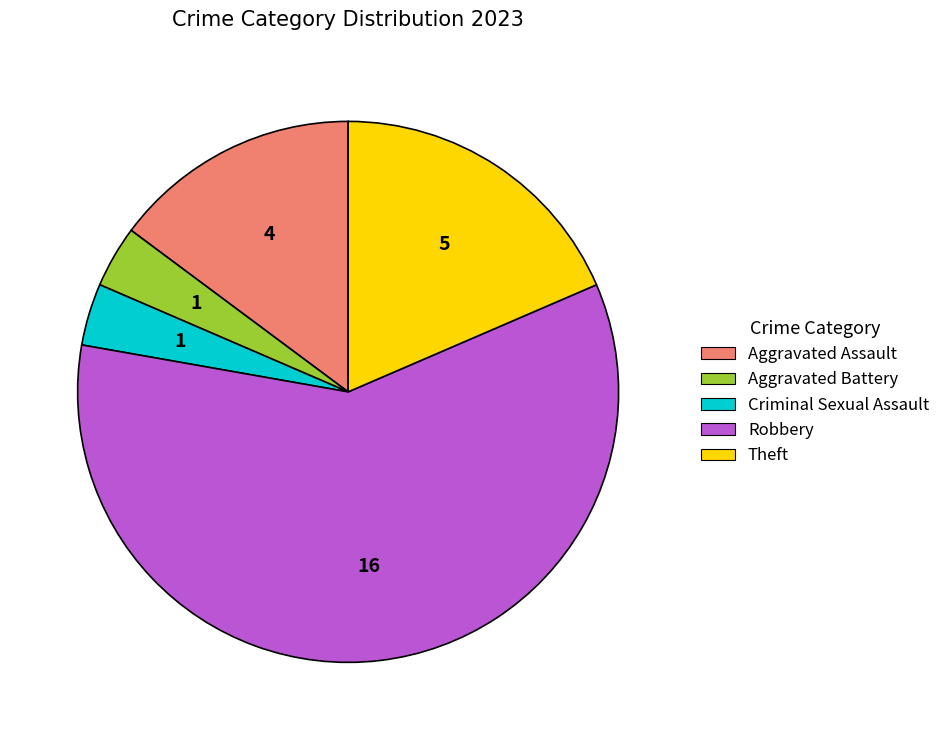

The Aggravated Battery slice represents 4% of the pie. True or false?

True